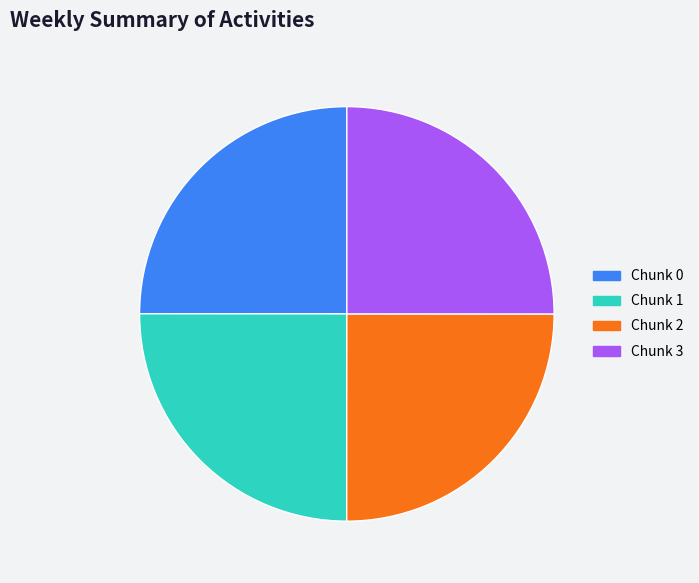

Approximately how many times larger is the value at Chunk 2 compared to Chunk 0?

1.0